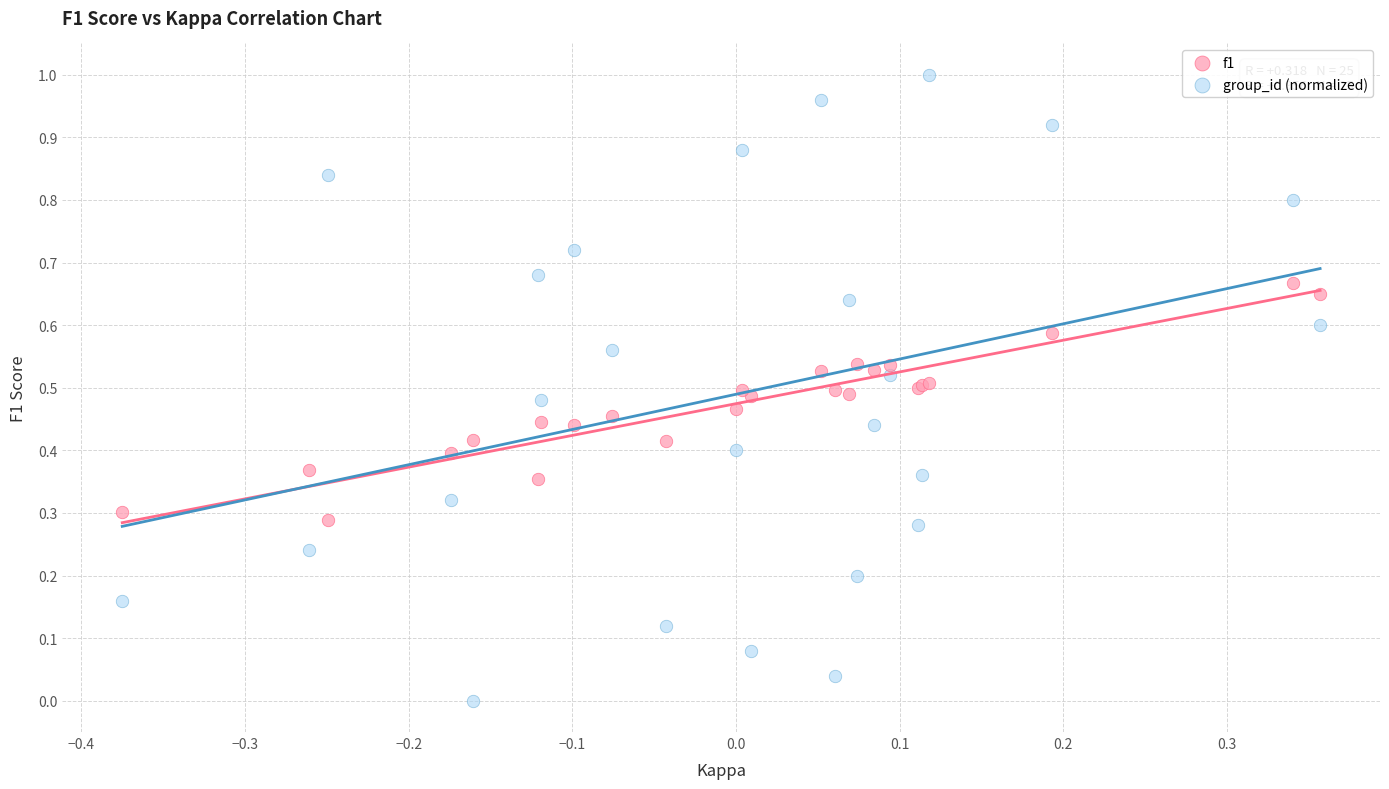

Which series reaches the minimum Y coordinate?

group_id (normalized)